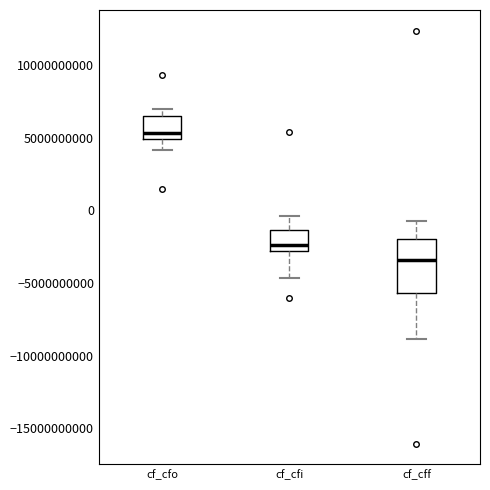

Reading left to right, read every box against the y-axis: the position of its median line, the range the box covers, and the ends of its whiskers. The values are not printed on the chart, so give them approximately, as read against the axis.

cf_cfo: median 5500000000, box 5000000000 to 6500000000, whiskers 4000000000 to 7000000000
cf_cfi: median -2500000000, box -3000000000 to -1500000000, whiskers -4500000000 to -500000000
cf_cff: median -3500000000, box -5500000000 to -2000000000, whiskers -9000000000 to -500000000